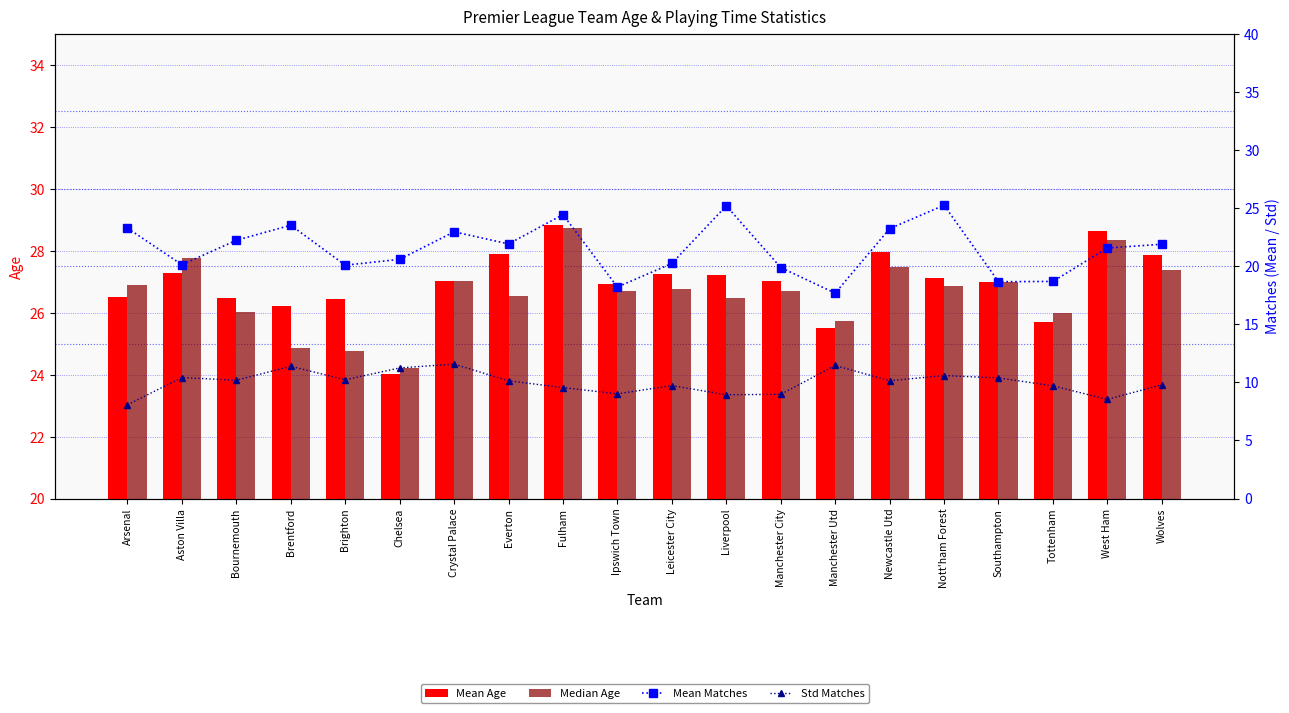

Which series has the largest total across all categories?

Mean Age